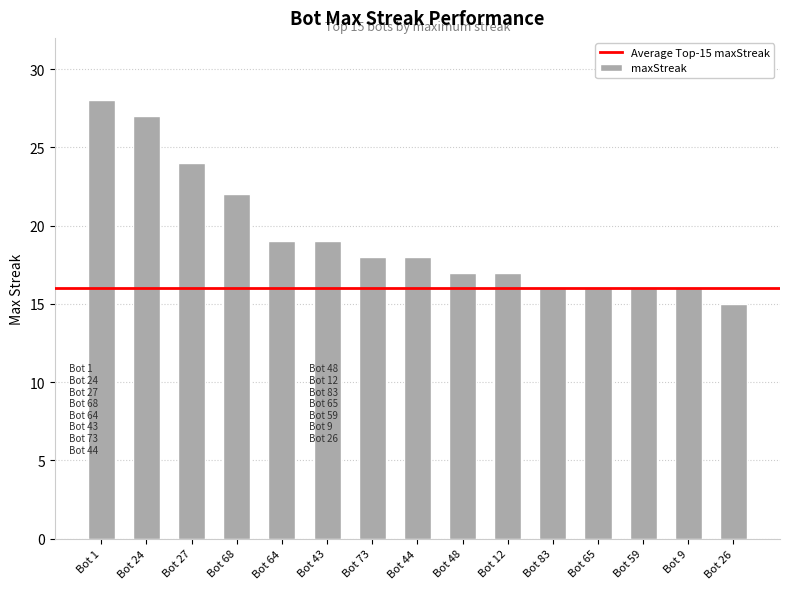

Reading left to right, list all the values displayed in this chart.

28	27	24	22	19	19	18	18	17	17	16	16	16	16	15